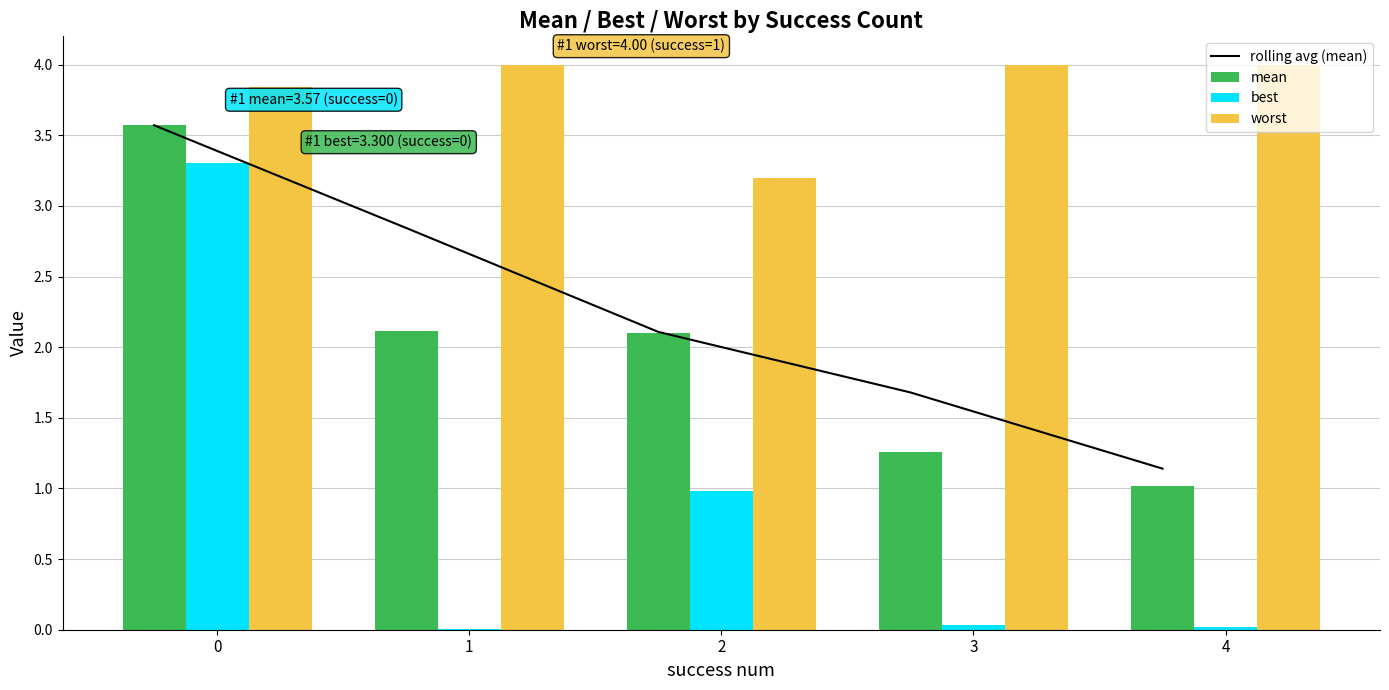

Does the chart contain stacked bars?

No